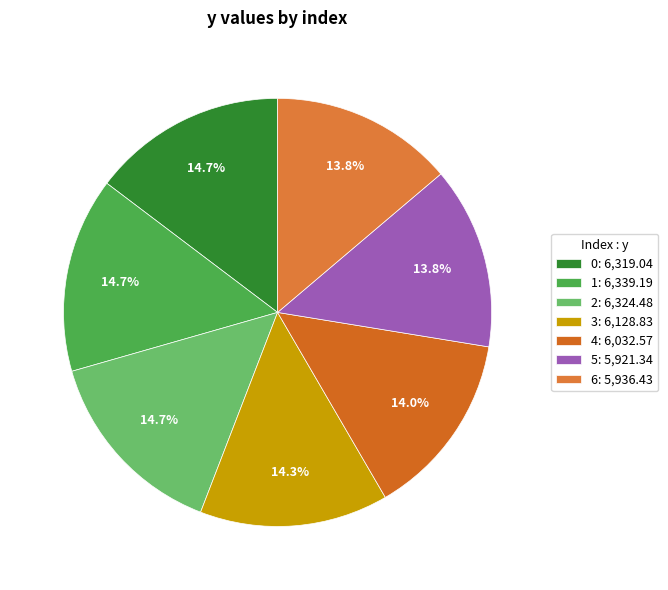

How many slices are in this pie chart?

7